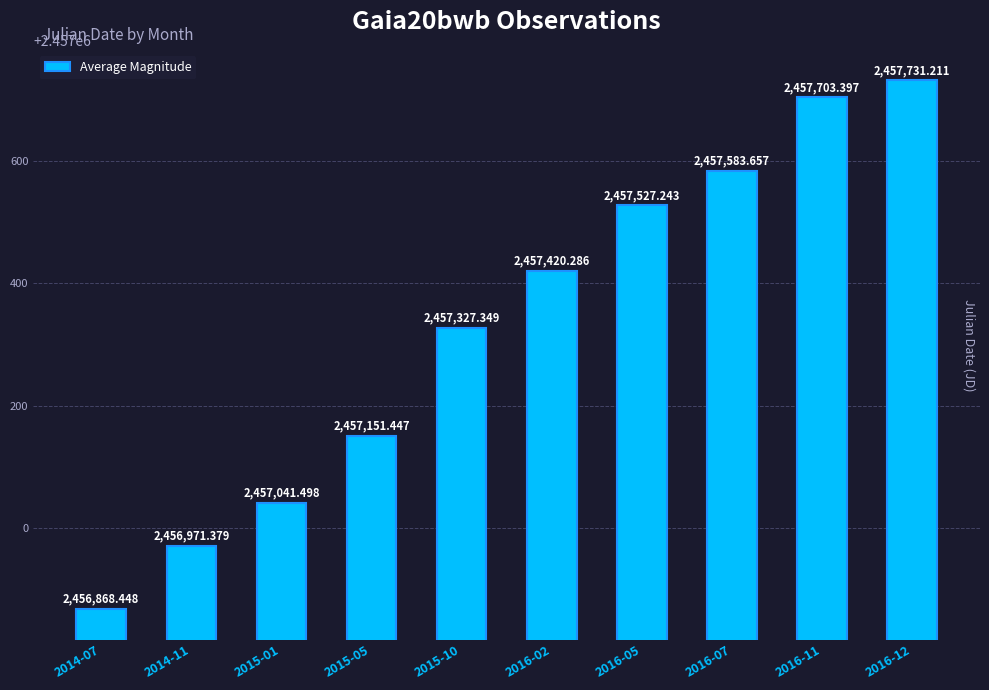

Reading left to right, what are all the values shown in this chart?

2014-07=2456868.4	2014-11=2456971.4	2015-01=2457041.5	2015-05=2457151.4	2015-10=2457327.3	2016-02=2457420.3	2016-05=2457527.2	2016-07=2457583.7	2016-11=2457703.4	2016-12=2457731.2